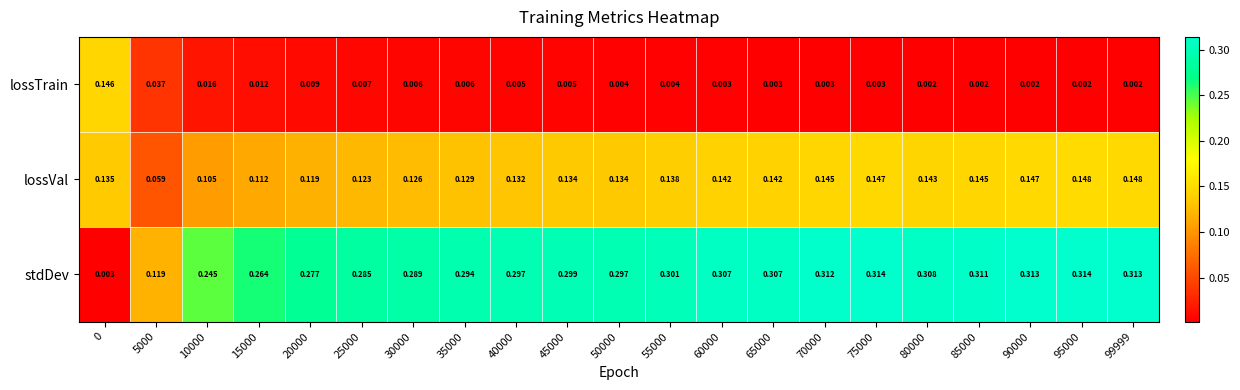

Rank the series by their maximum value, from lowest to highest.

lossTrain, lossVal, stdDev